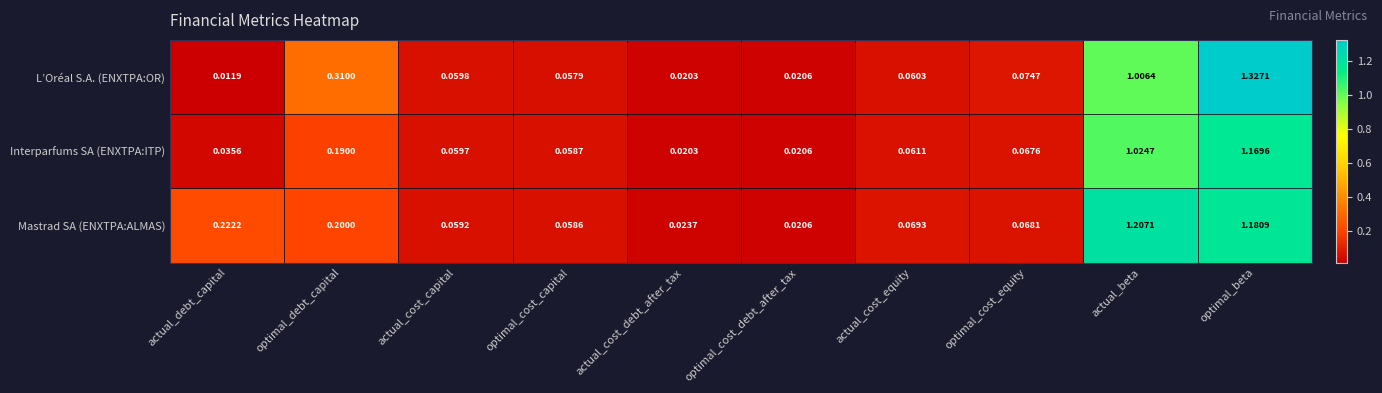

Rank the categories by Mastrad SA (ENXTPA:ALMAS) value from lowest to highest.

optimal_cost_debt_after_tax, actual_cost_debt_after_tax, optimal_cost_capital, actual_cost_capital, optimal_cost_equity, actual_cost_equity, optimal_debt_capital, actual_debt_capital, optimal_beta, actual_beta